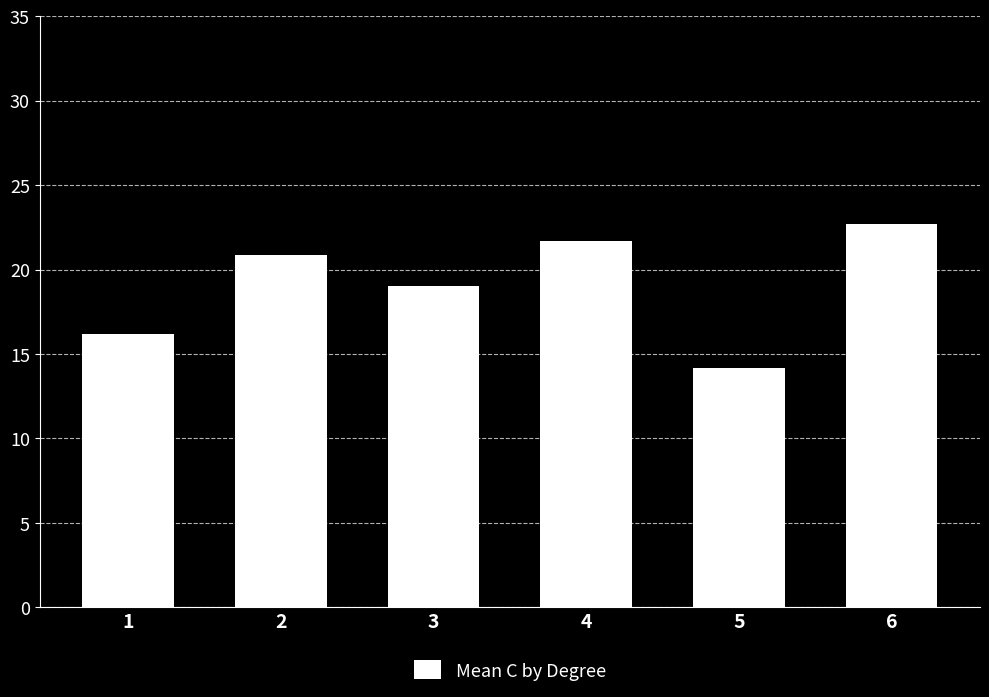

Which has a higher value, 4 or 3?

4